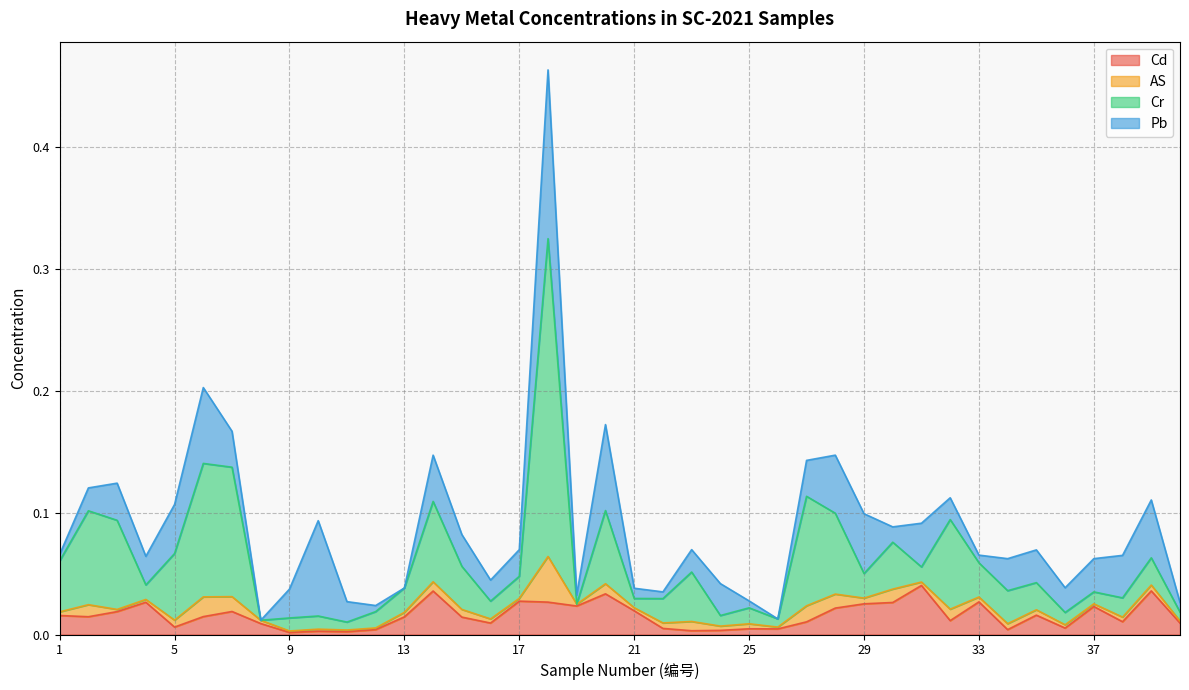

True or false: Cd has a value of 0.0 at 40.

True